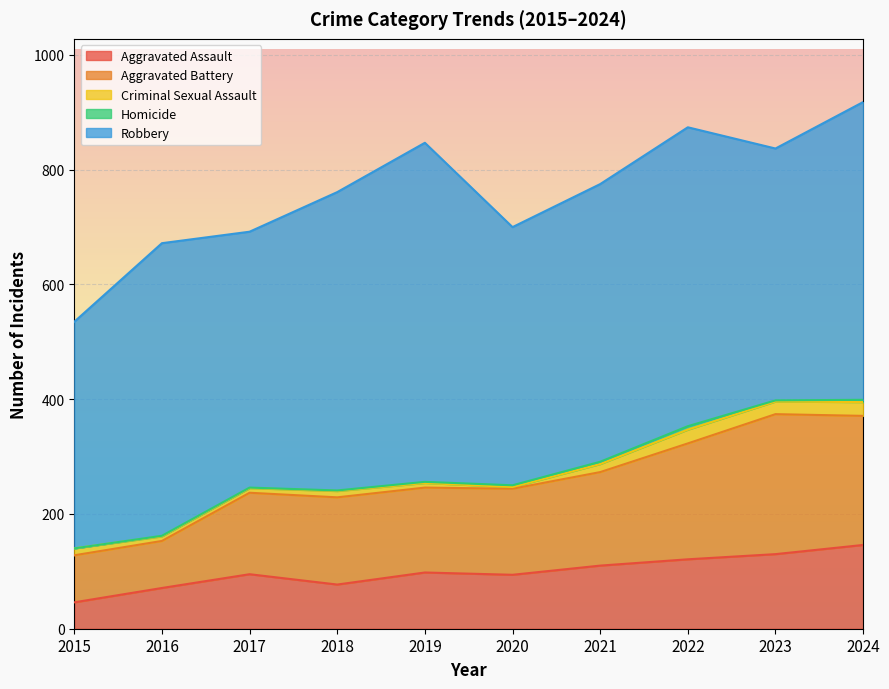

What is the sum of all Aggravated Assault values?

988